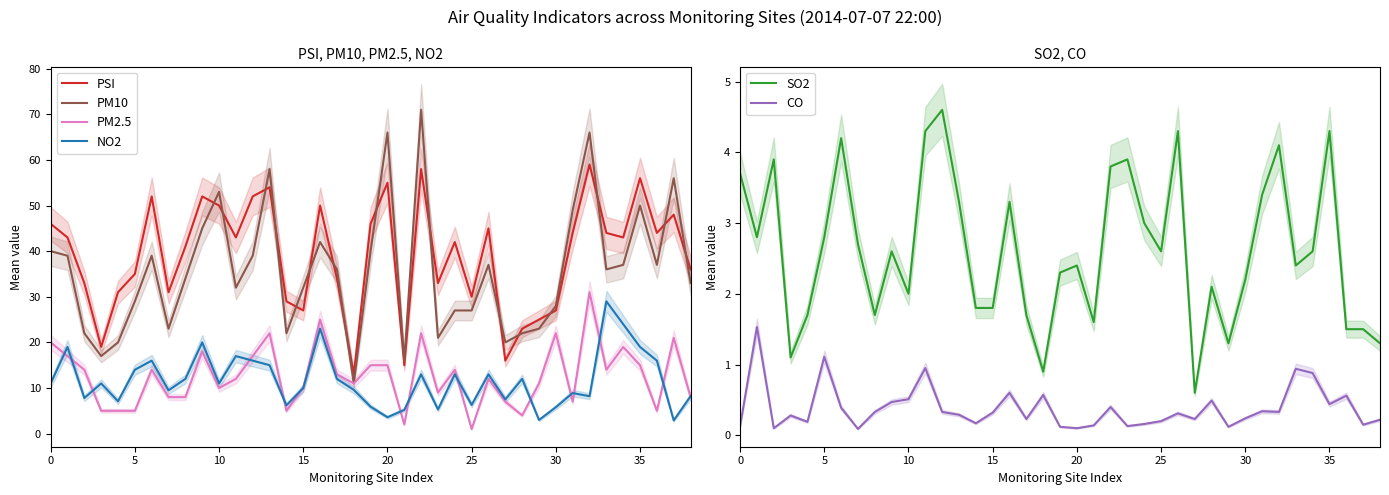

True or false: CO and PM2.5 intersect in this chart.

False